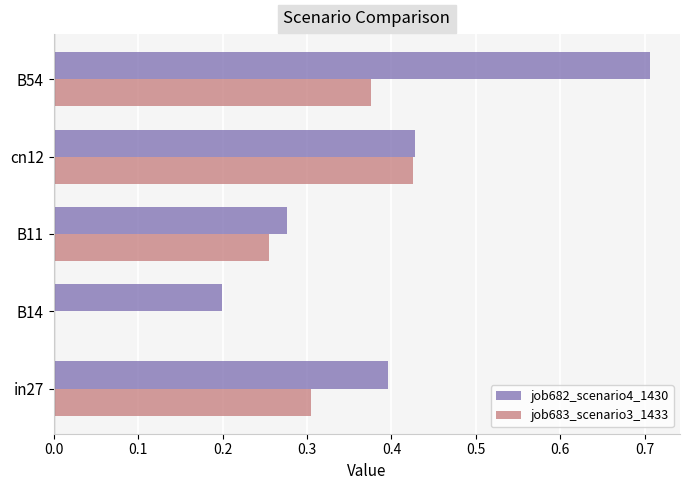

At which category is the sum across all series the highest?

B54